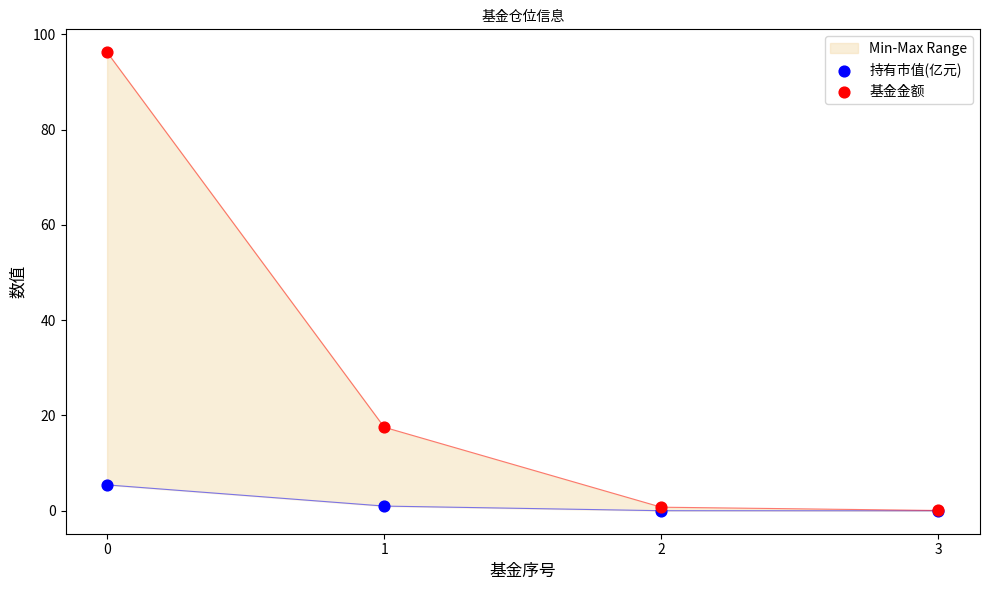

Which series reaches the minimum Y coordinate?

持有市值(亿元)